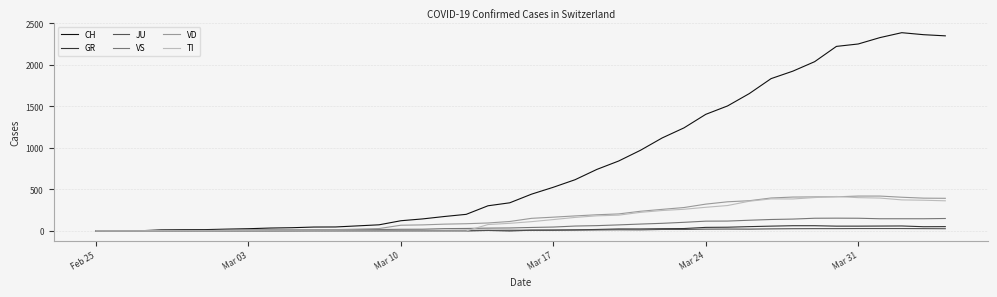

How many lines are shown in the chart?

6